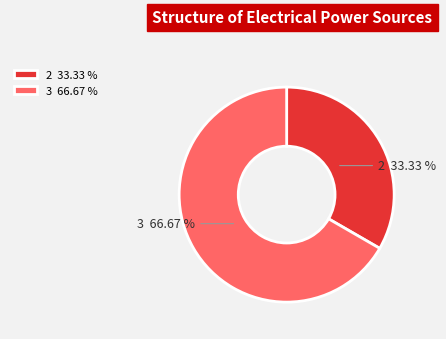

To the nearest percent, what is the difference between the largest and smallest slice percentages?

33%